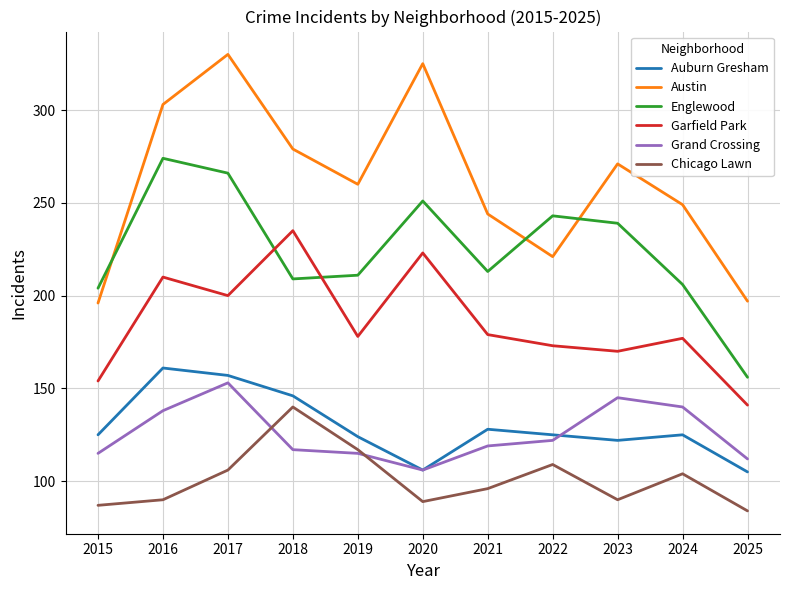

What is the maximum value shown in the chart?

330